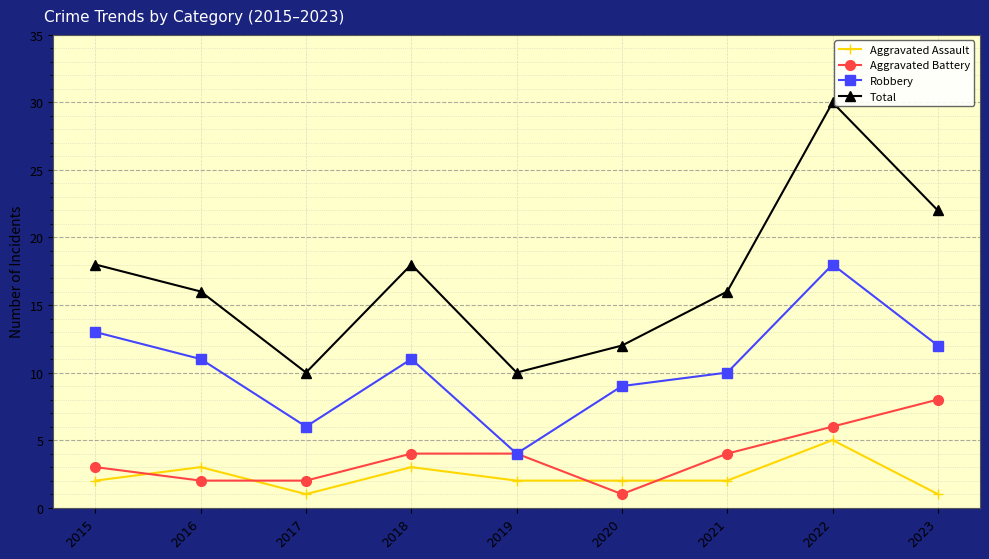

Is it true that Aggravated Battery equals 8 at 2023?

True